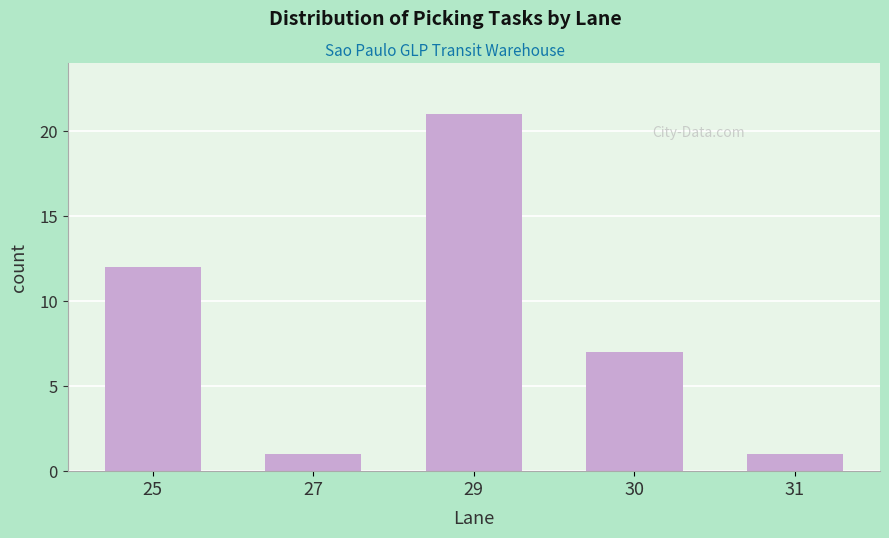

Reading right to left, what are all the values shown in this chart?

31=1	30=7	29=21	27=1	25=12